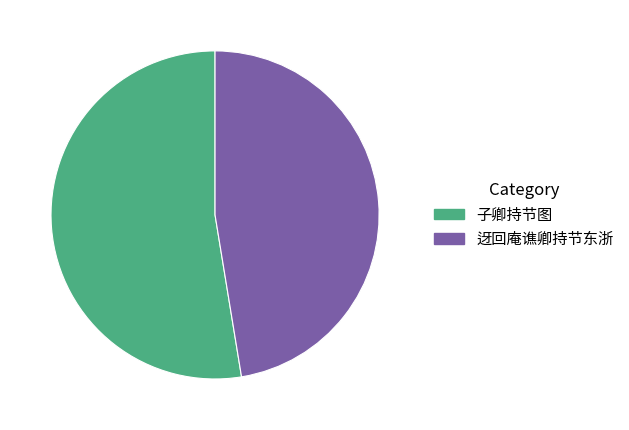

Which has a higher value, 子卿持节图 or 迓回庵谯卿持节东浙?

子卿持节图